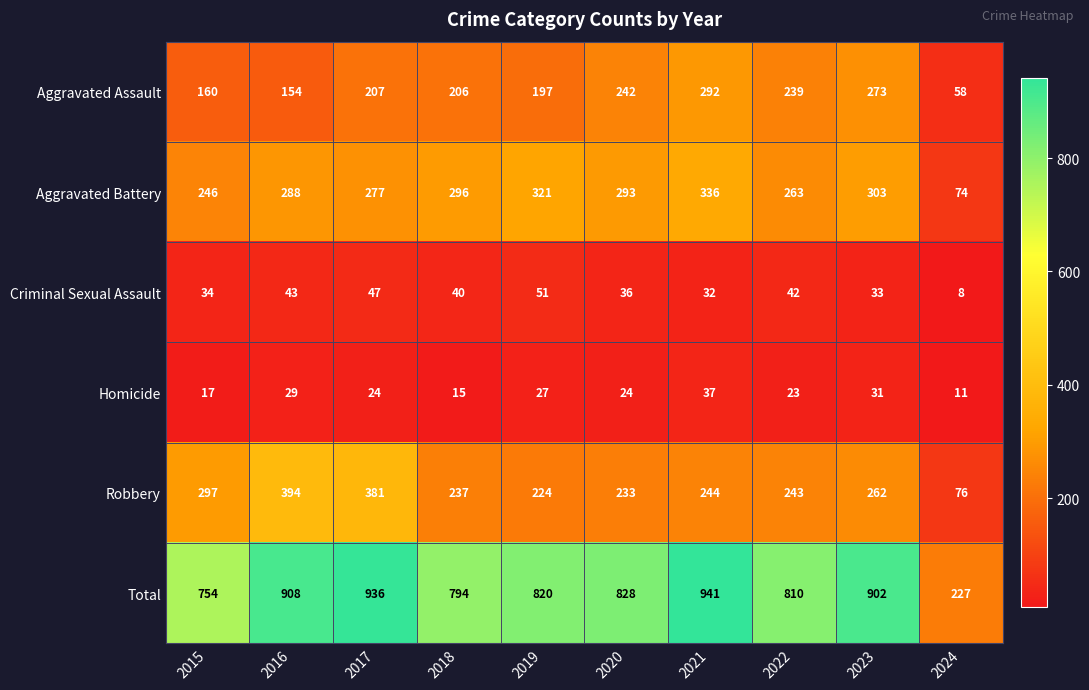

What is the minimum value shown in the chart?

8